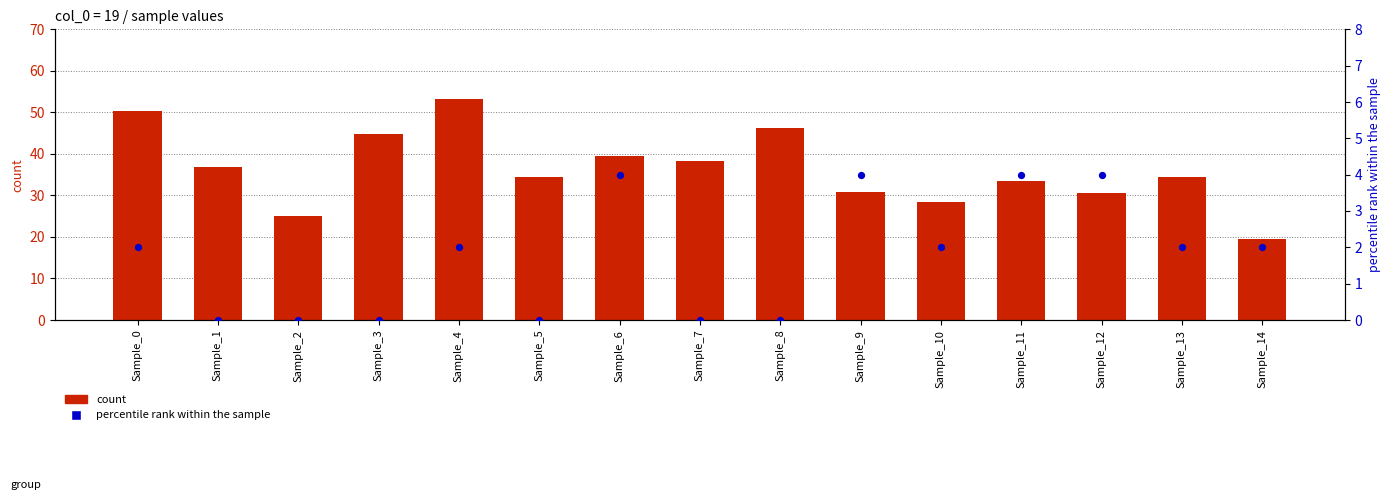

At how many categories does at least one series exceed 47?

2